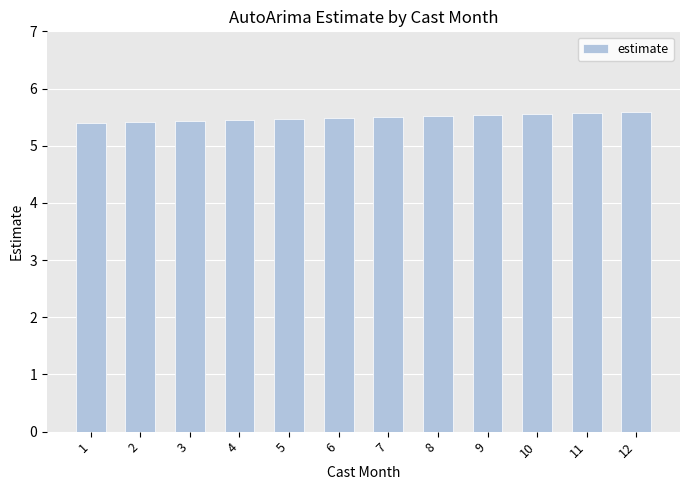

What is the minimum value shown in the chart?

5.4